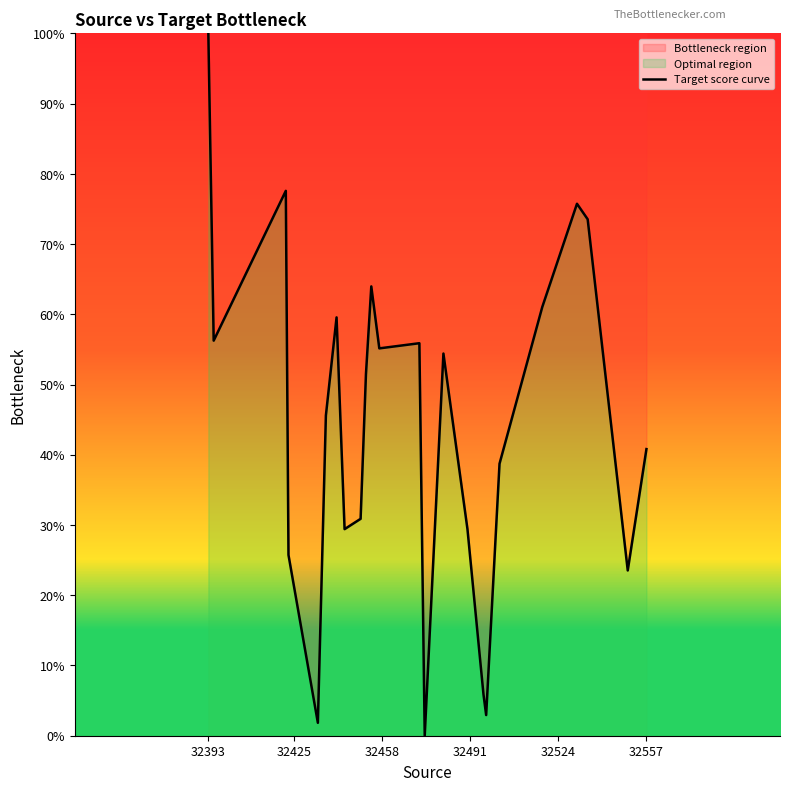

What is the maximum value shown in the chart?

100.0